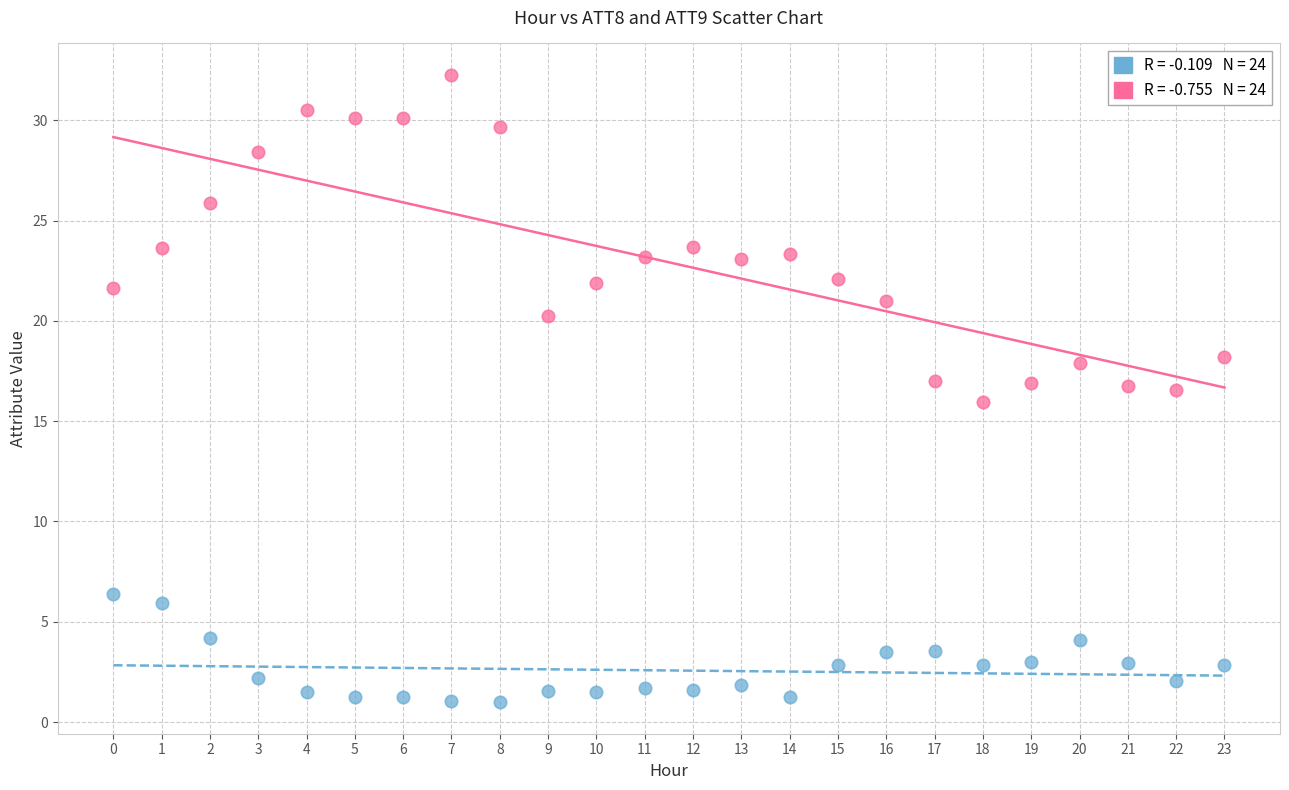

Across all data points, what is the range of Y values (max minus min)?

31.3